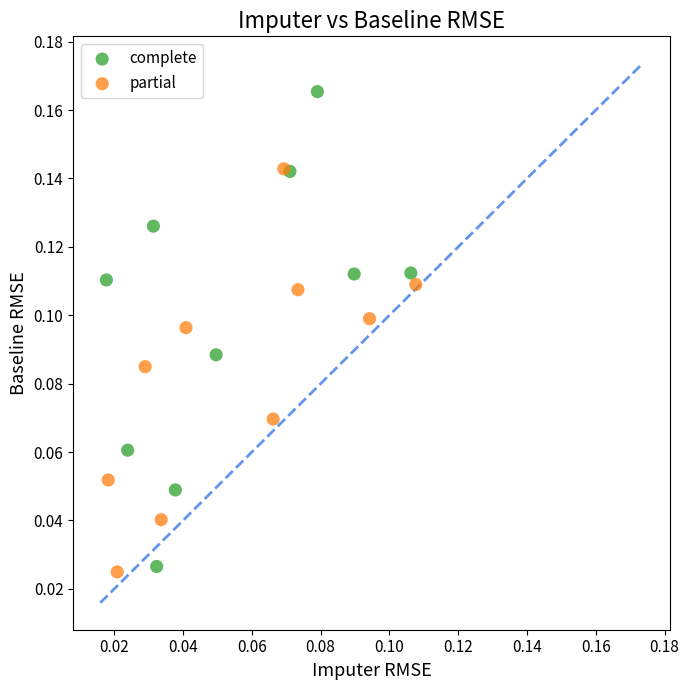

Which series reaches the maximum Y coordinate?

complete